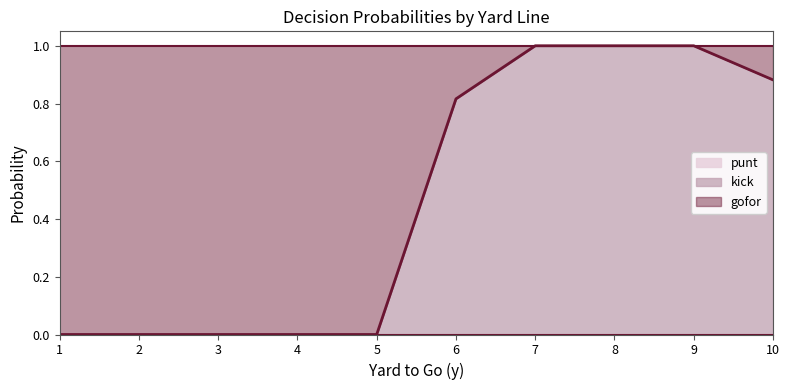

True or false: kick and gofor intersect in this chart.

True